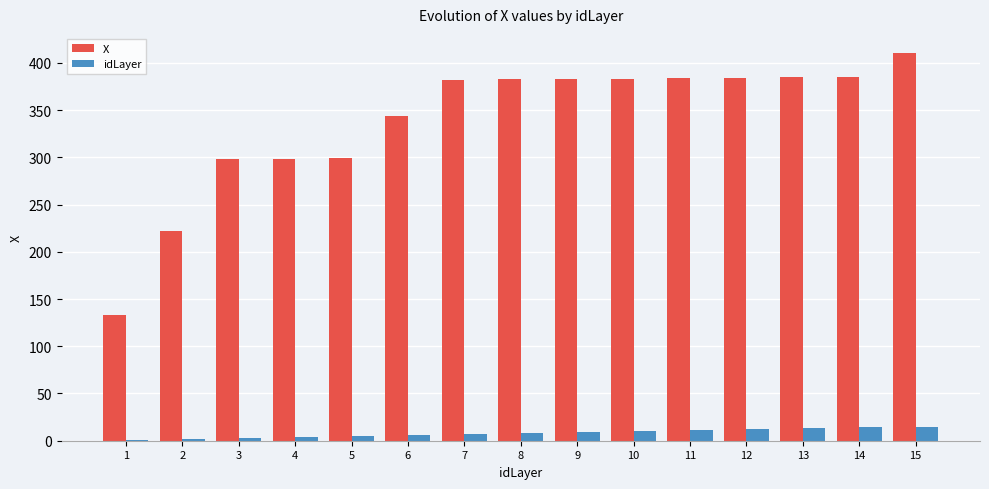

What is the greatest value displayed?

410.2